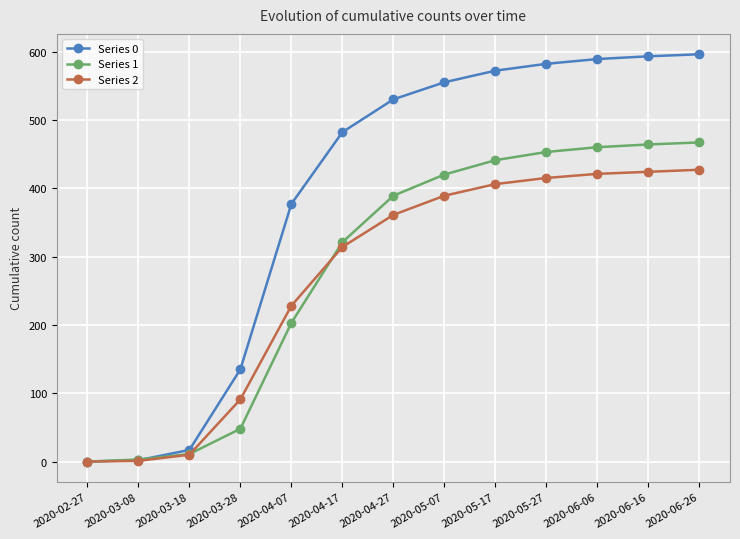

How many lines are shown in the chart?

3